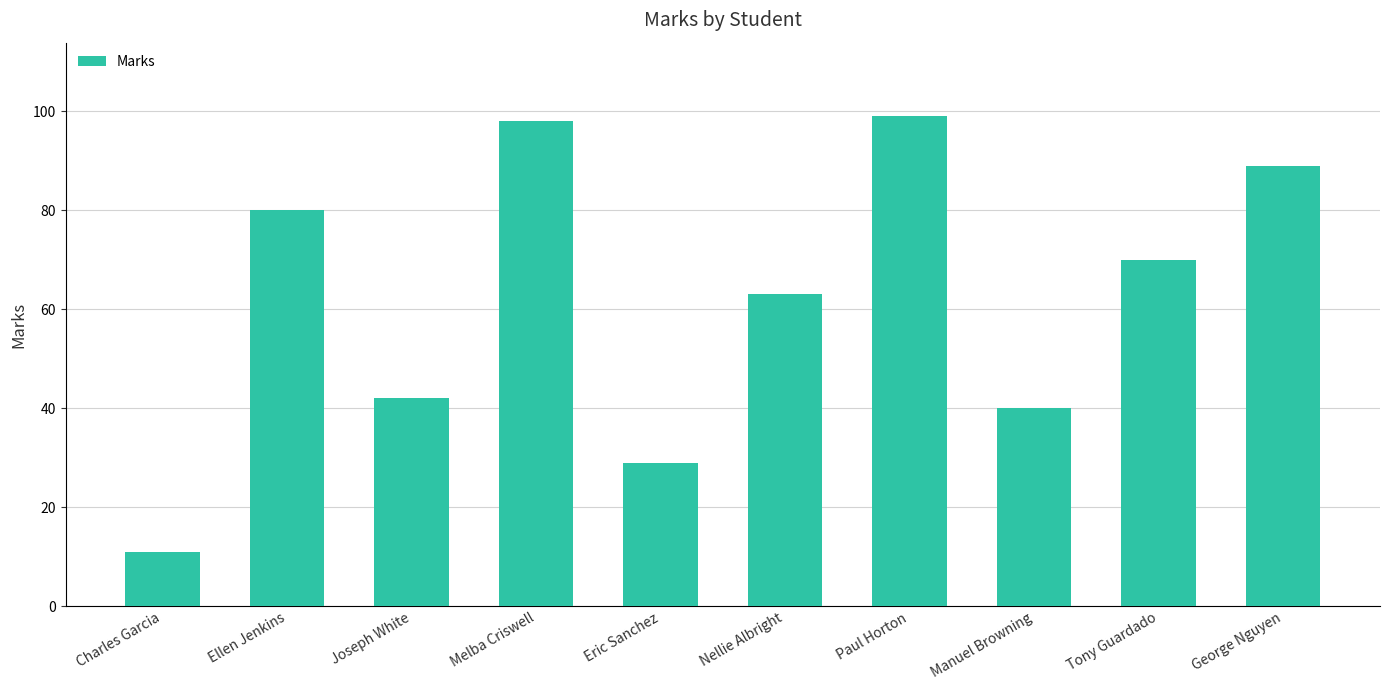

What is the change in value from Eric Sanchez to Manuel Browning?

+11